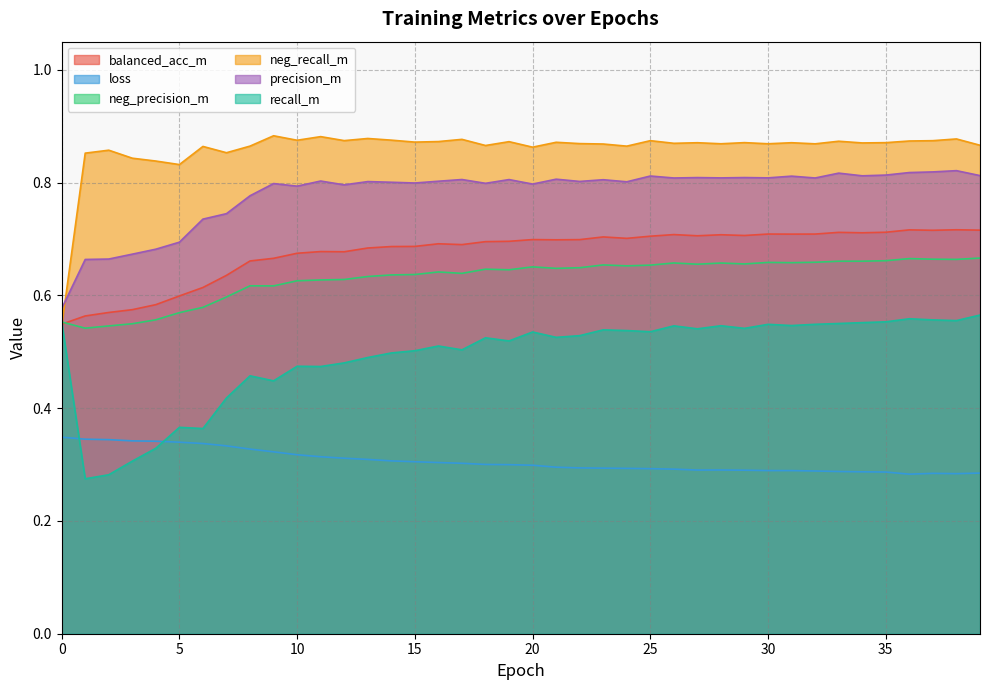

How many lines are shown in the chart?

6